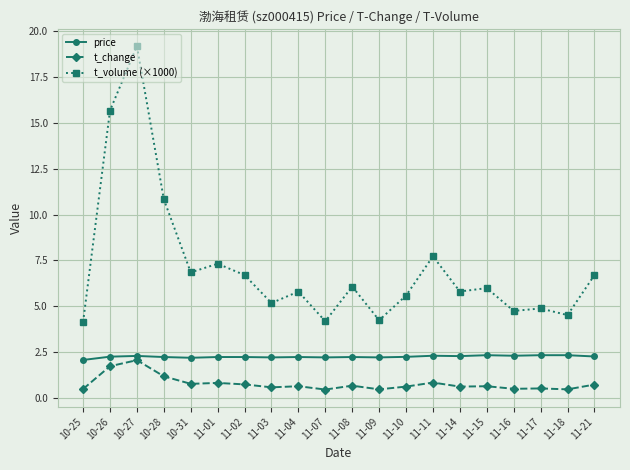

True or false: t_change and t_volume (×1000) intersect in this chart.

False